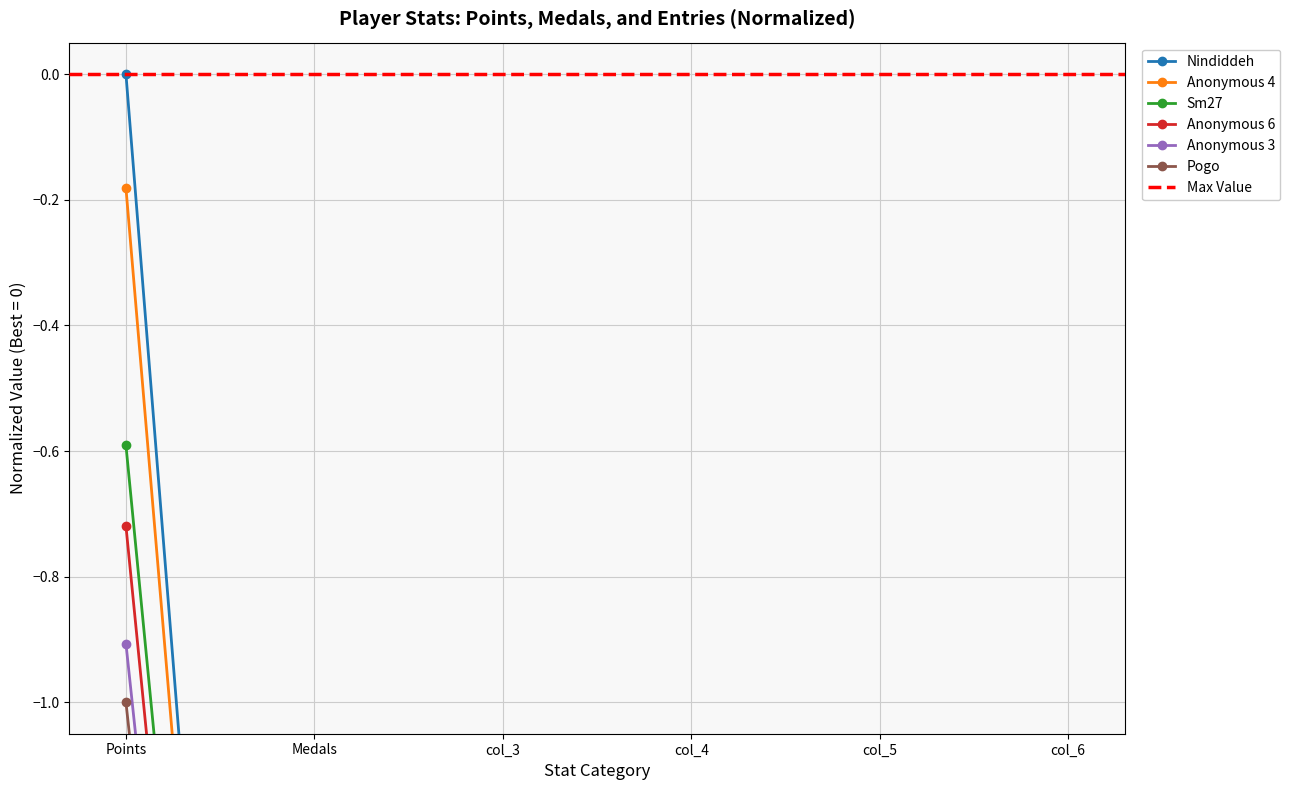

True or false: Anonymous 3 and Pogo cross at least once.

True